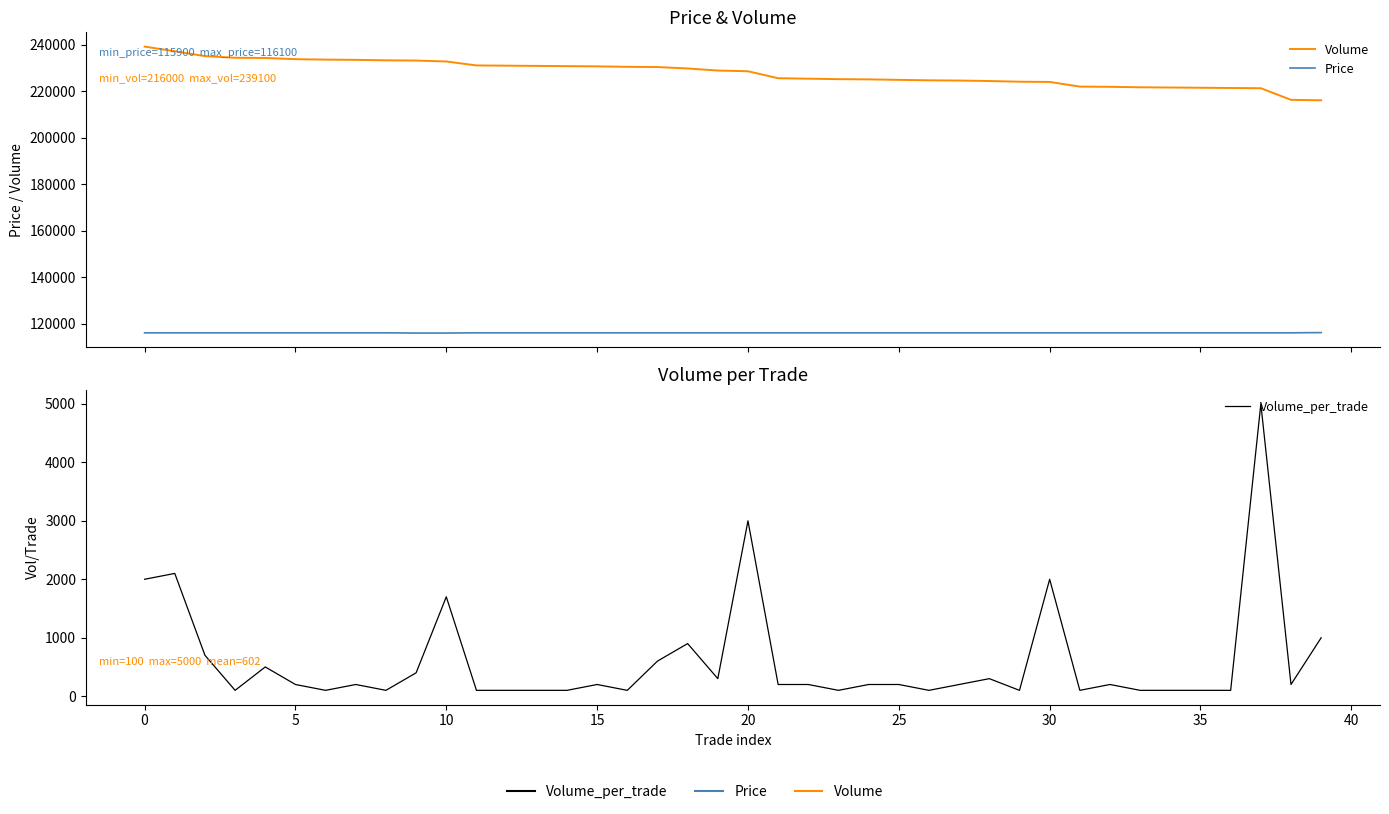

Which series has the widest spread of values?

Volume